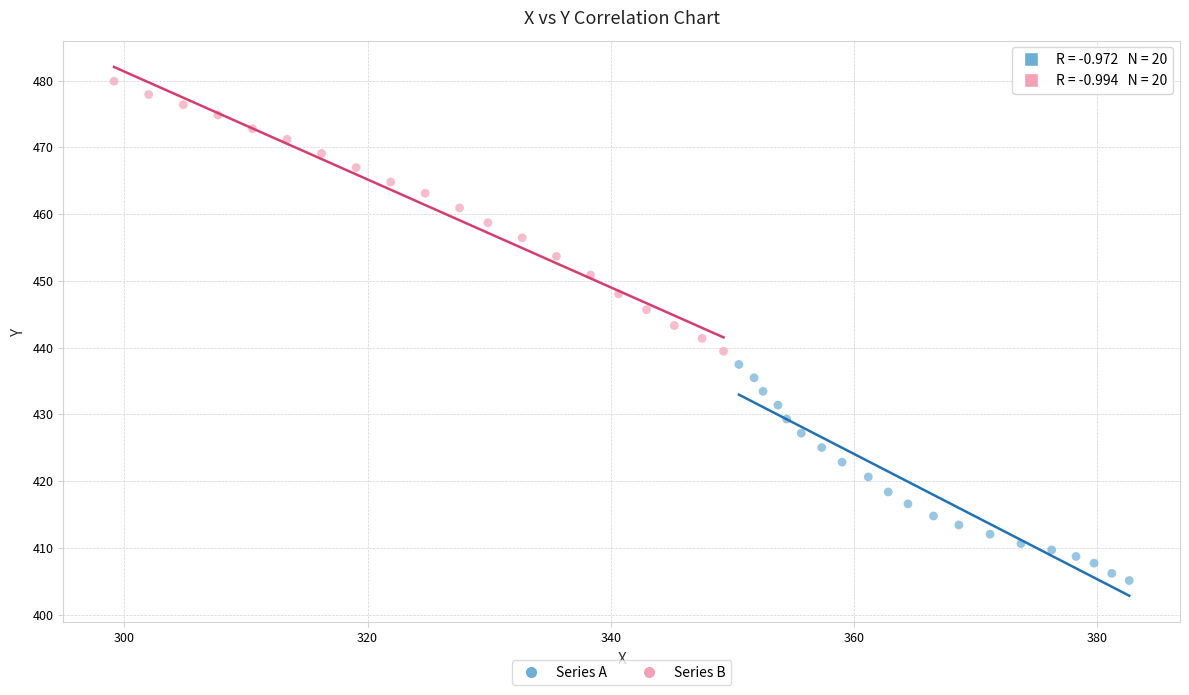

Which series contains the lowest Y value?

Series A